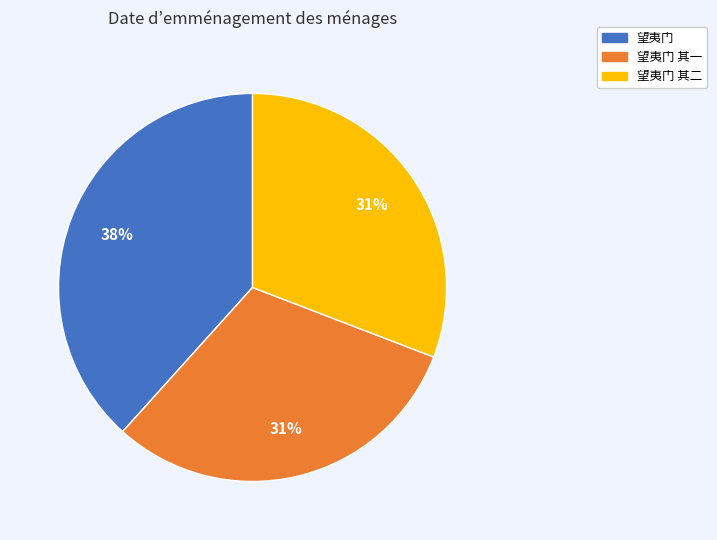

To the nearest percent, what is the average slice percentage?

33%